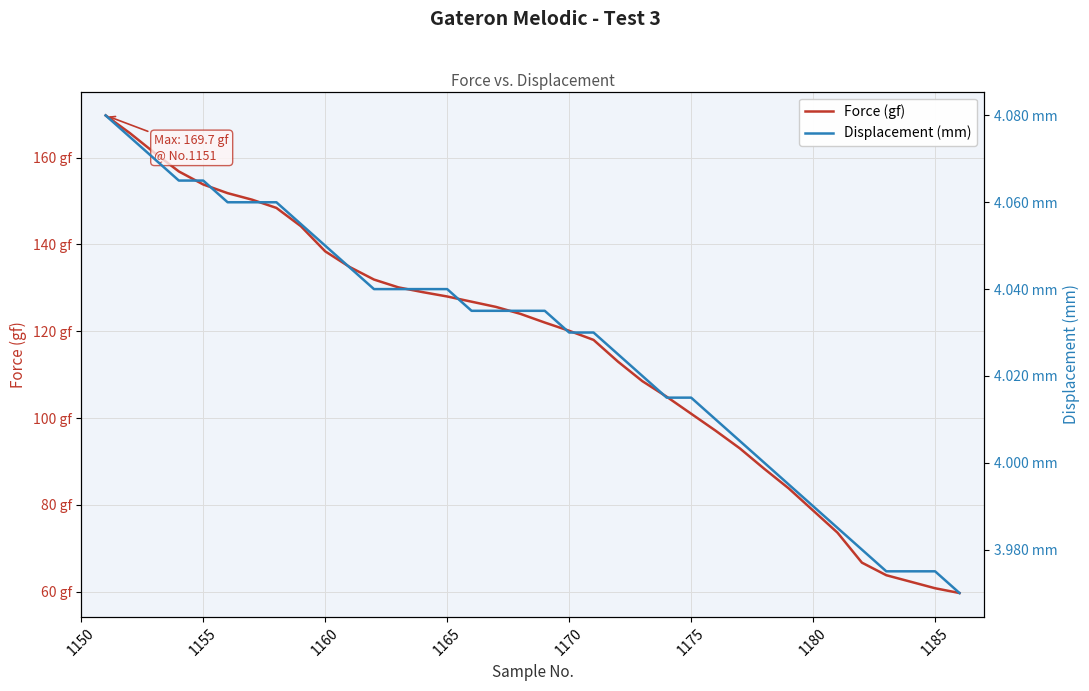

True or false: Force (gf) has a value of 26.4 at 27.

False